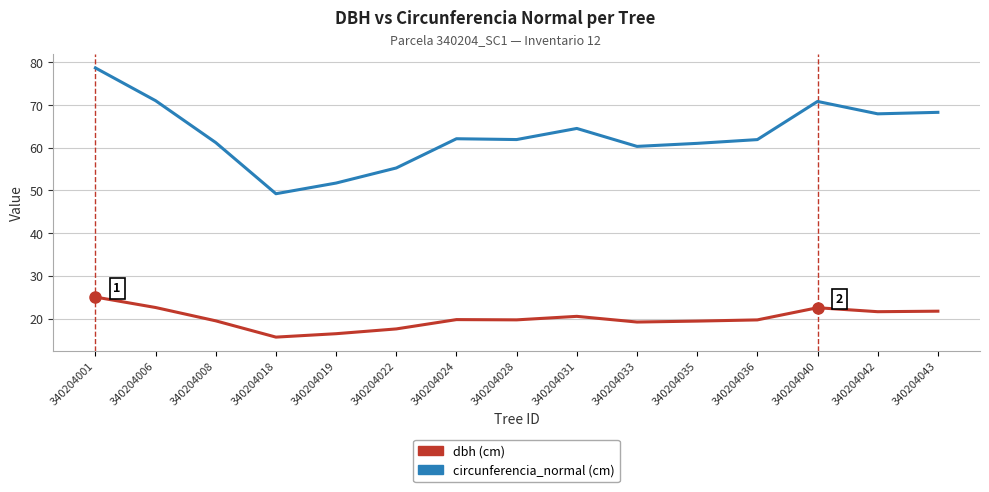

What is the smallest value displayed?

15.7